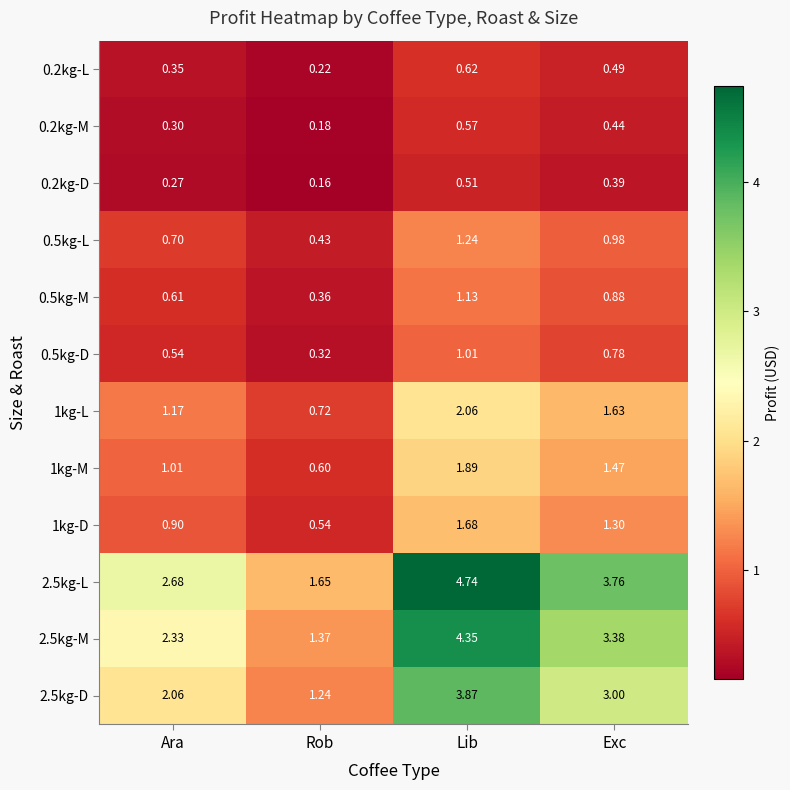

At how many categories does at least one series exceed 3?

2